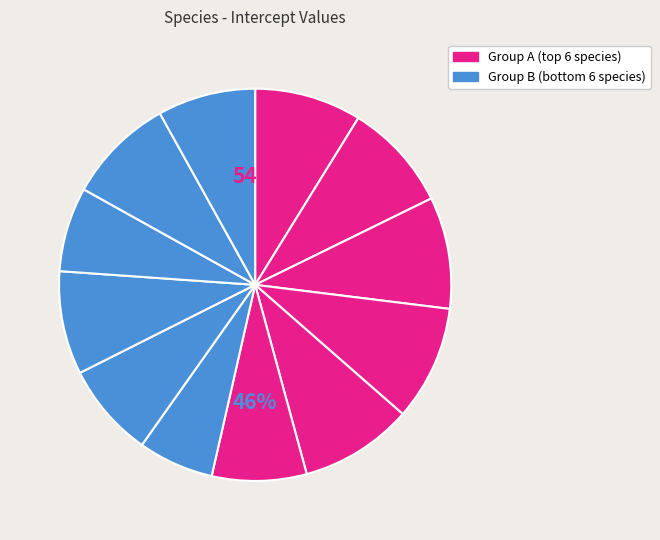

Count the number of slices in the pie.

12